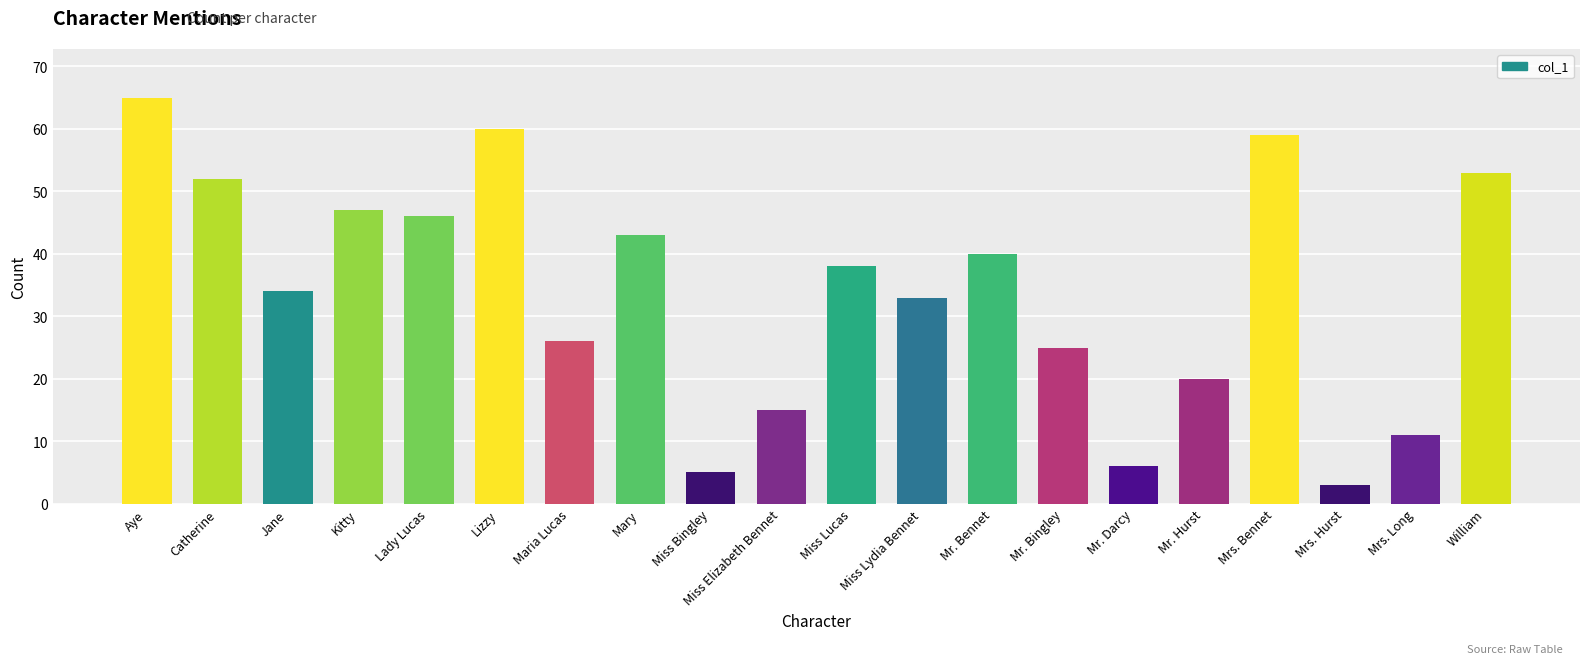

How many data points does each series have?

20